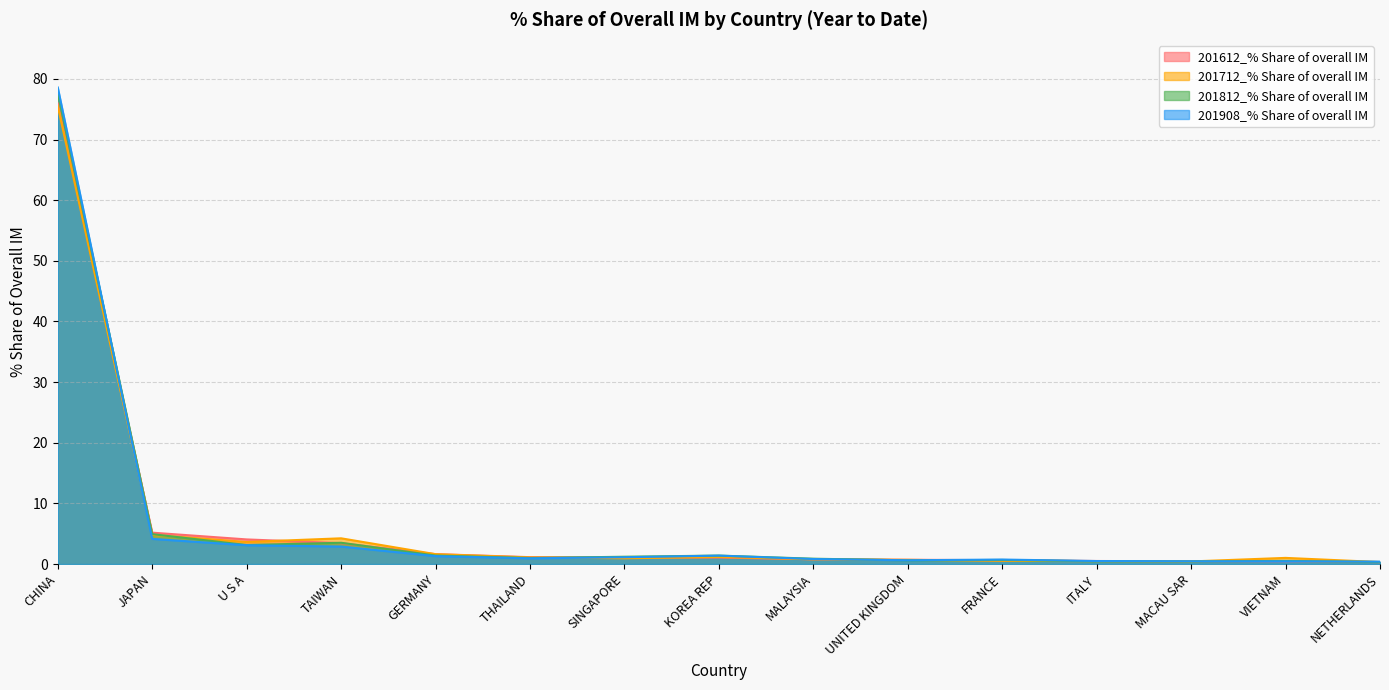

Where do 201812_% Share of overall IM and 201612_% Share of overall IM first cross each other?

CHINA and JAPAN